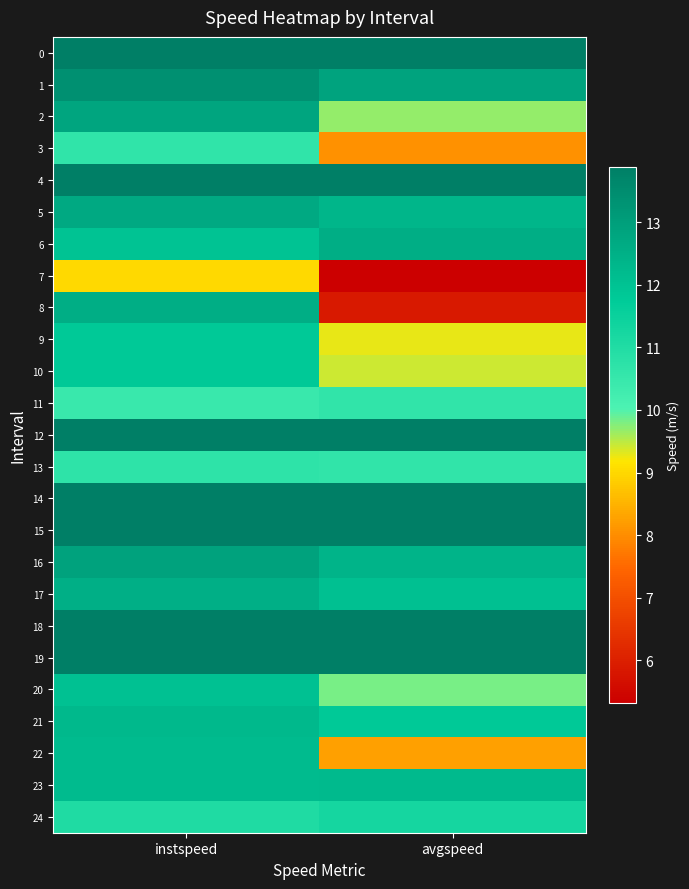

What is the minimum value shown in the chart?

5.3